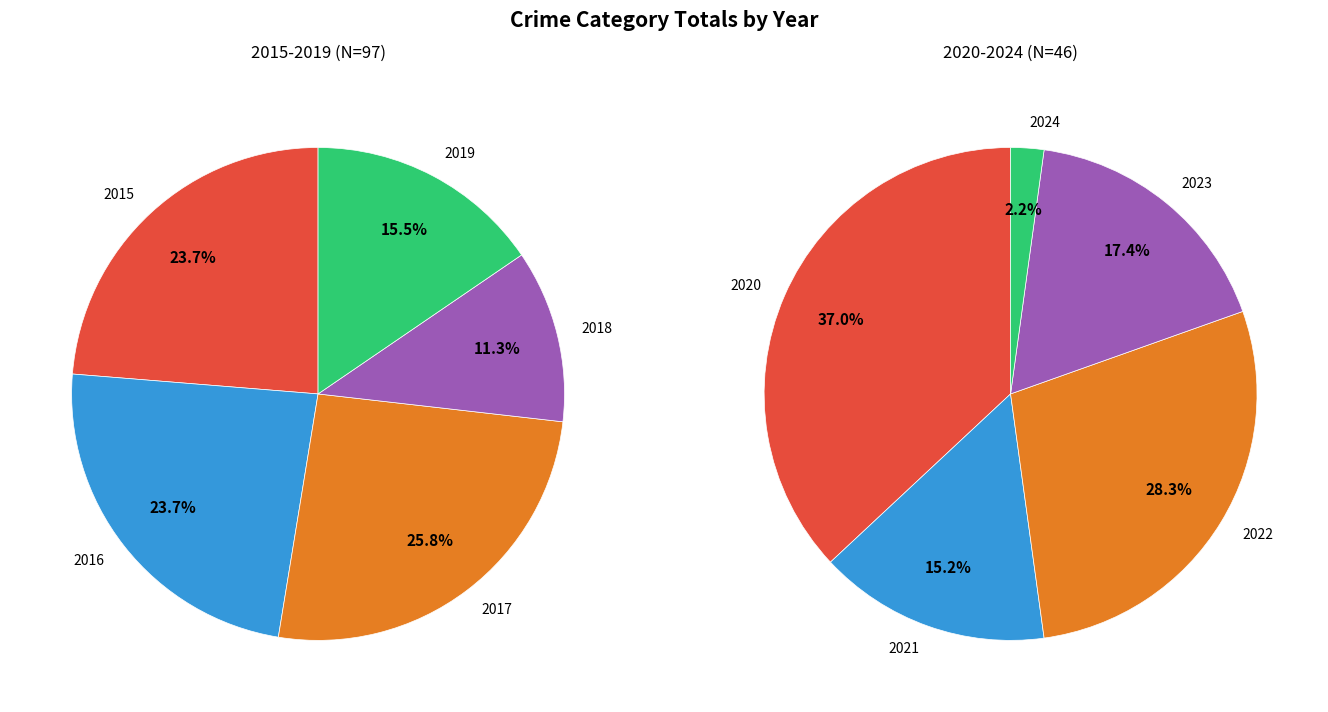

How many slices are in this pie chart?

5